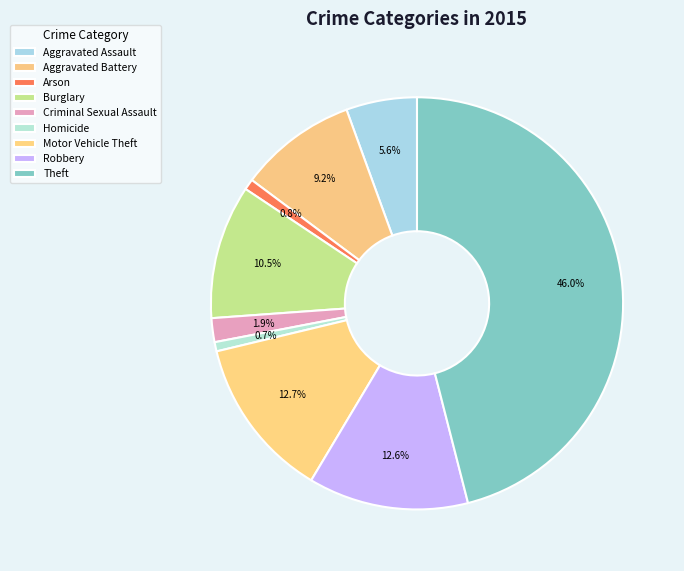

Combined, do Robbery and Homicide account for over 50%?

No